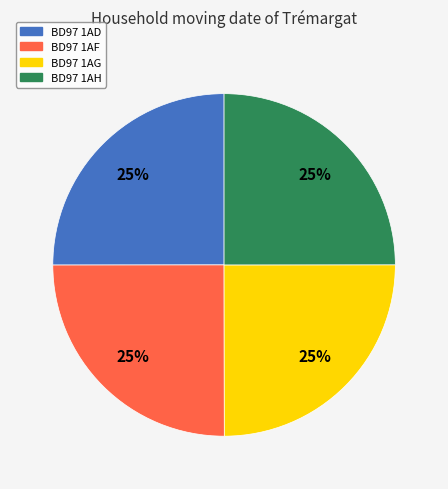

To the nearest percent, what percentage of the pie is BD97 1AD?

25%